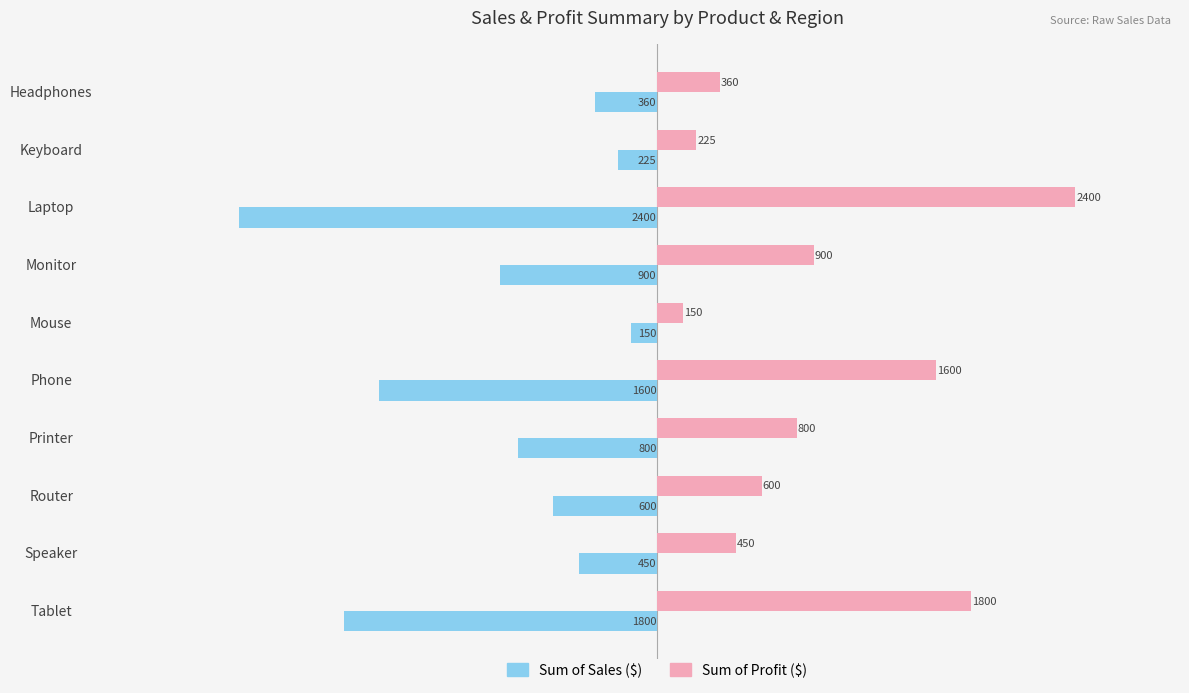

What is the difference between the highest and lowest values at Monitor?

1800